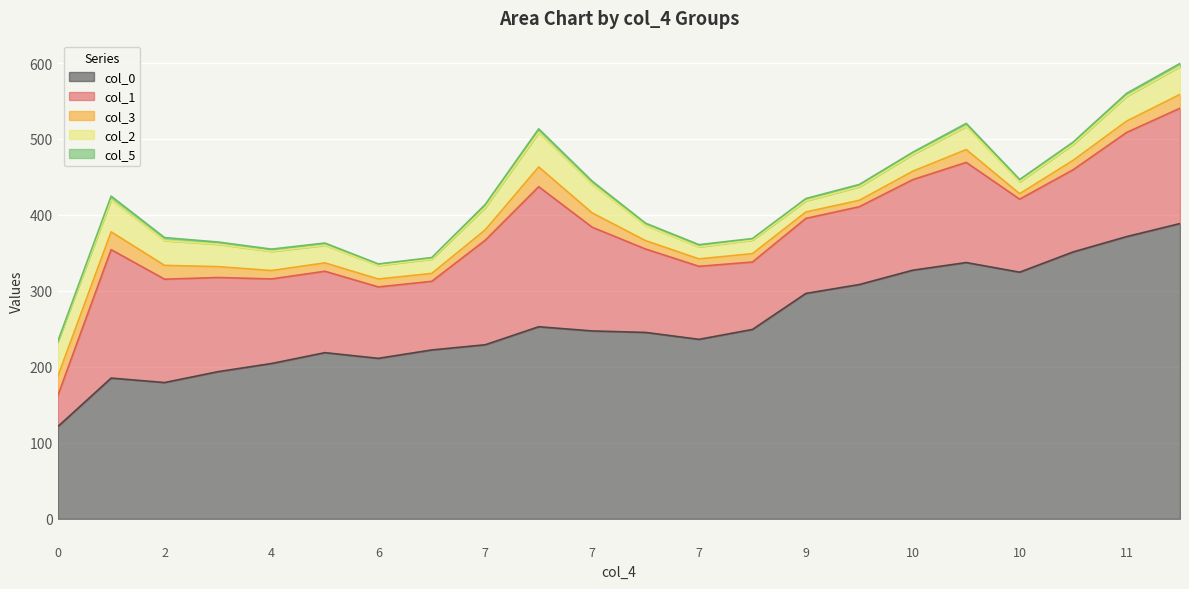

Where is the first local maximum for col_3?

7